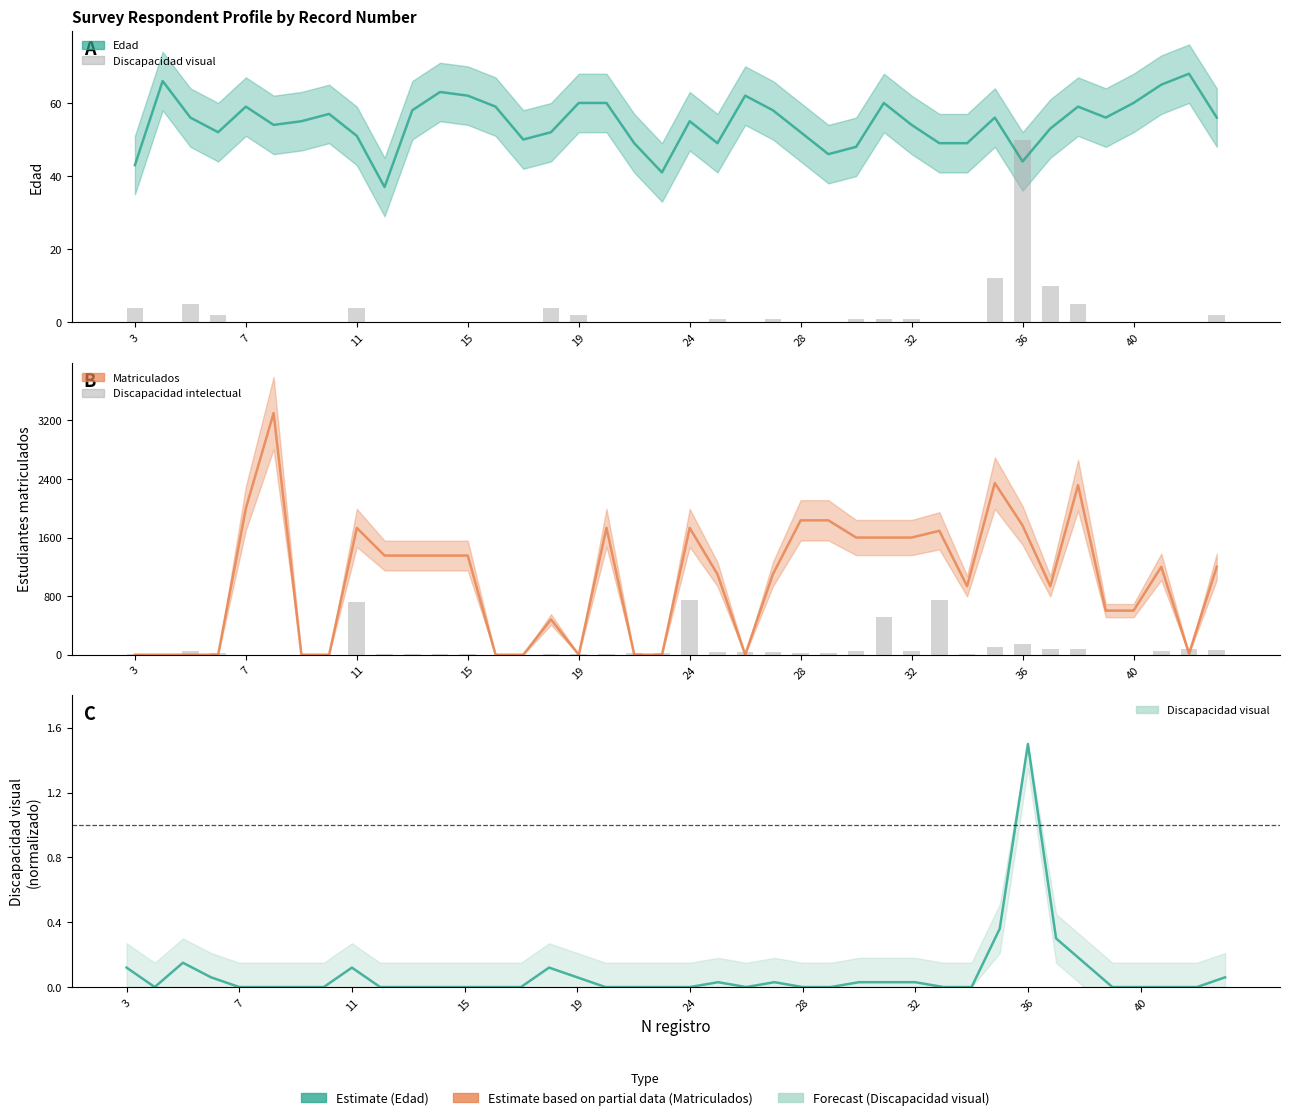

What is the label of the 33rd bar from the right?

32